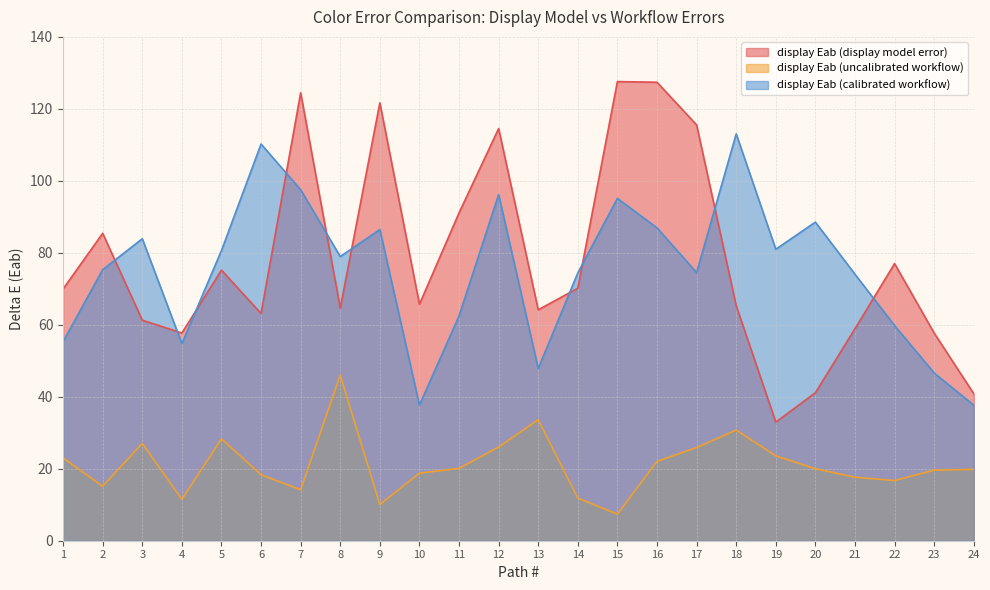

True or false: display Eab (uncalibrated workflow) has more than 1 points higher than both neighbors.

True